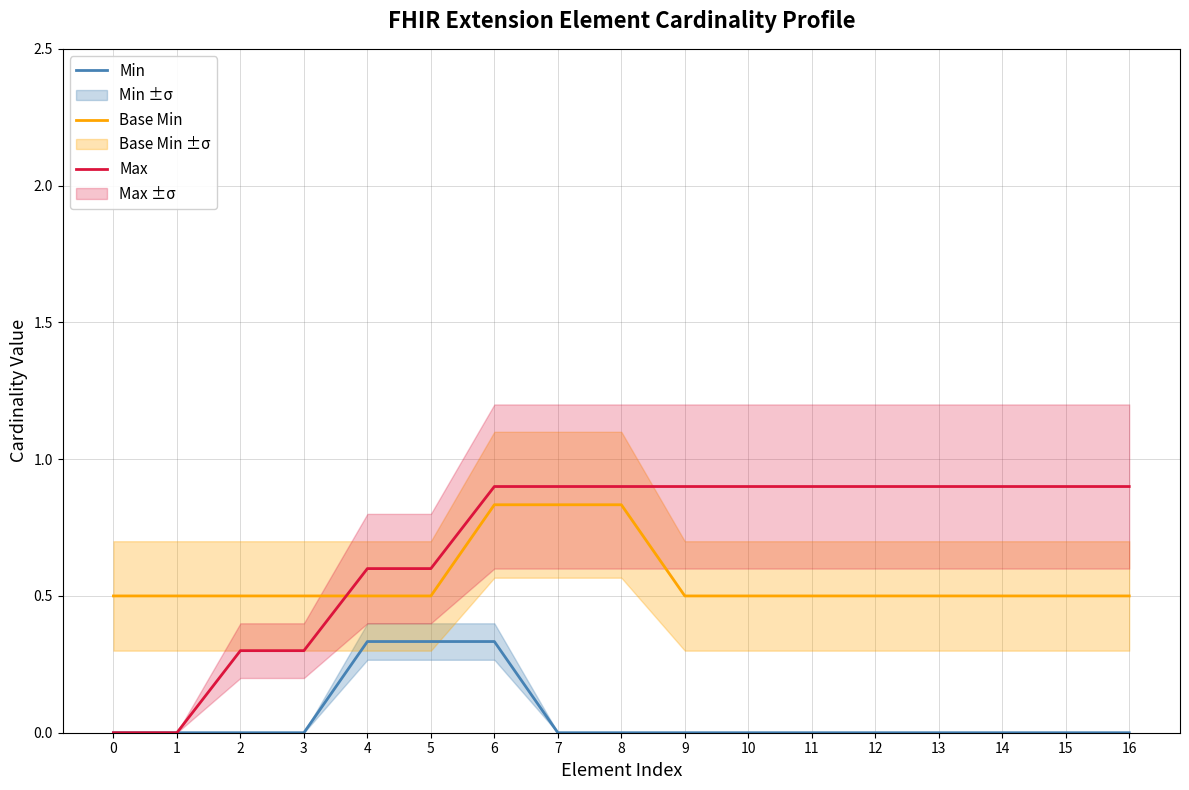

What is the difference between the maximum and minimum values in the Min series?

0.3